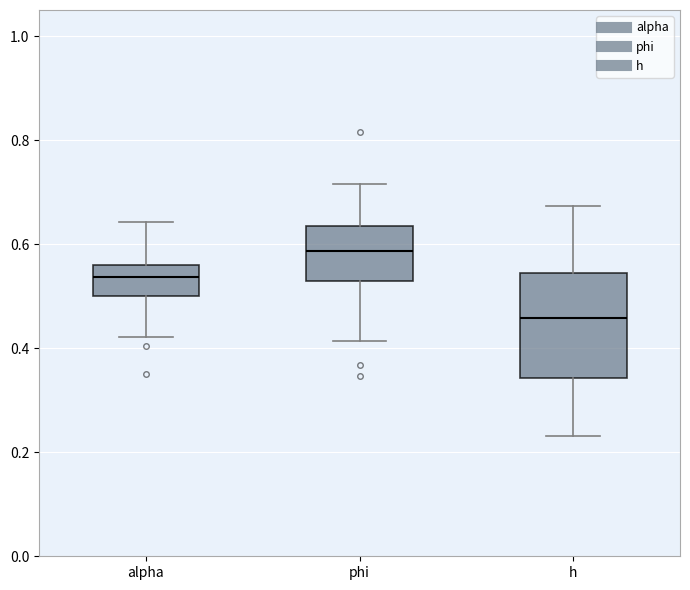

Reading left to right, read every box against the y-axis: the position of its median line, the range the box covers, and the ends of its whiskers. The values are not printed on the chart, so give them approximately, as read against the axis.

alpha: median 0.54, box 0.50 to 0.56, whiskers 0.42 to 0.64
phi: median 0.58, box 0.52 to 0.64, whiskers 0.42 to 0.72
h: median 0.46, box 0.34 to 0.54, whiskers 0.24 to 0.68